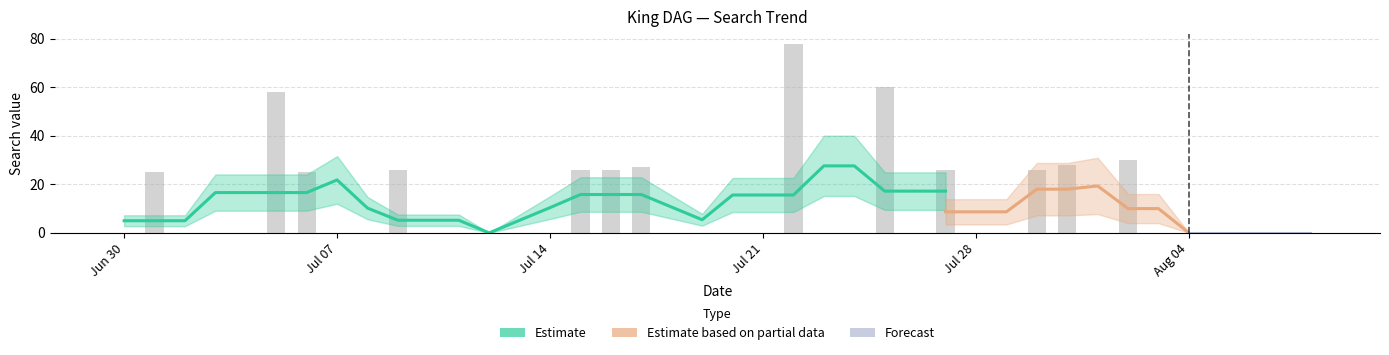

The value at 2020/07/23 is -26. True or false?

False